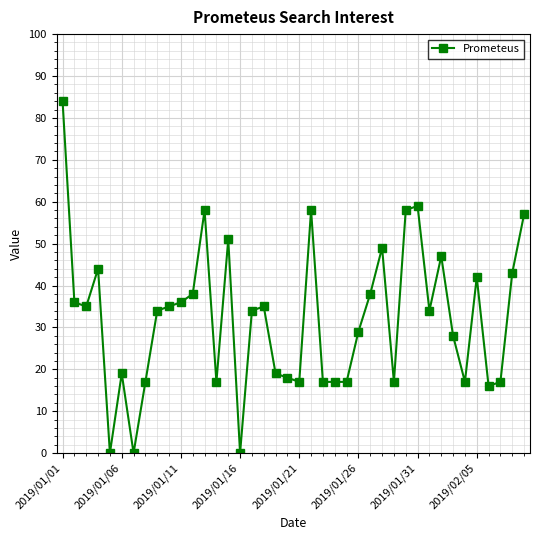

What is the sum of all values?

1287